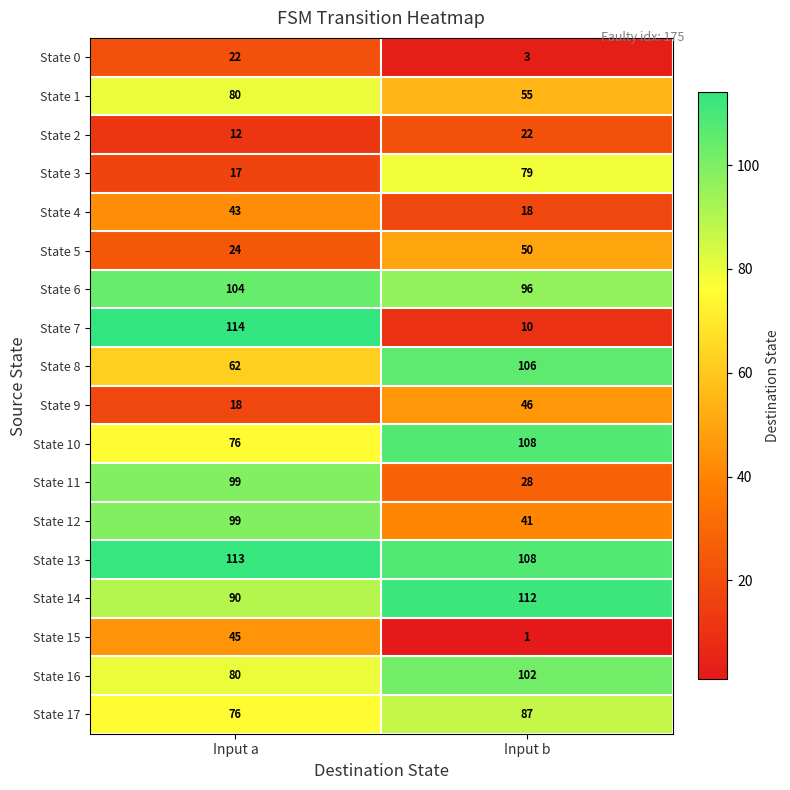

What is the maximum value for State 16?

102